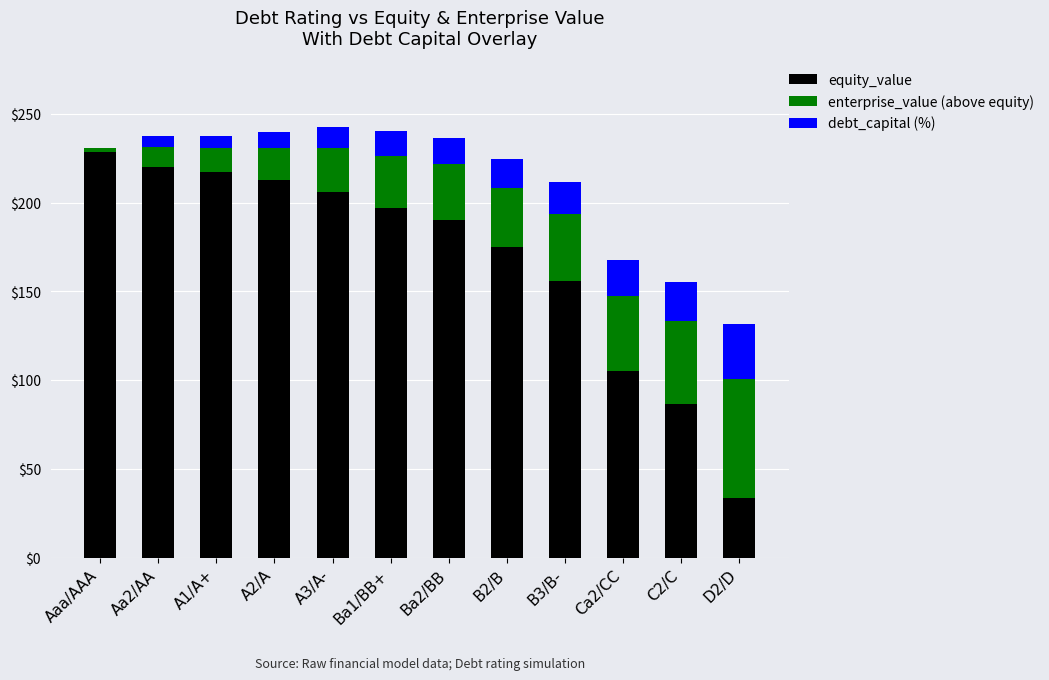

Is it true that equity_value equals 217.4 at A1/A+?

True